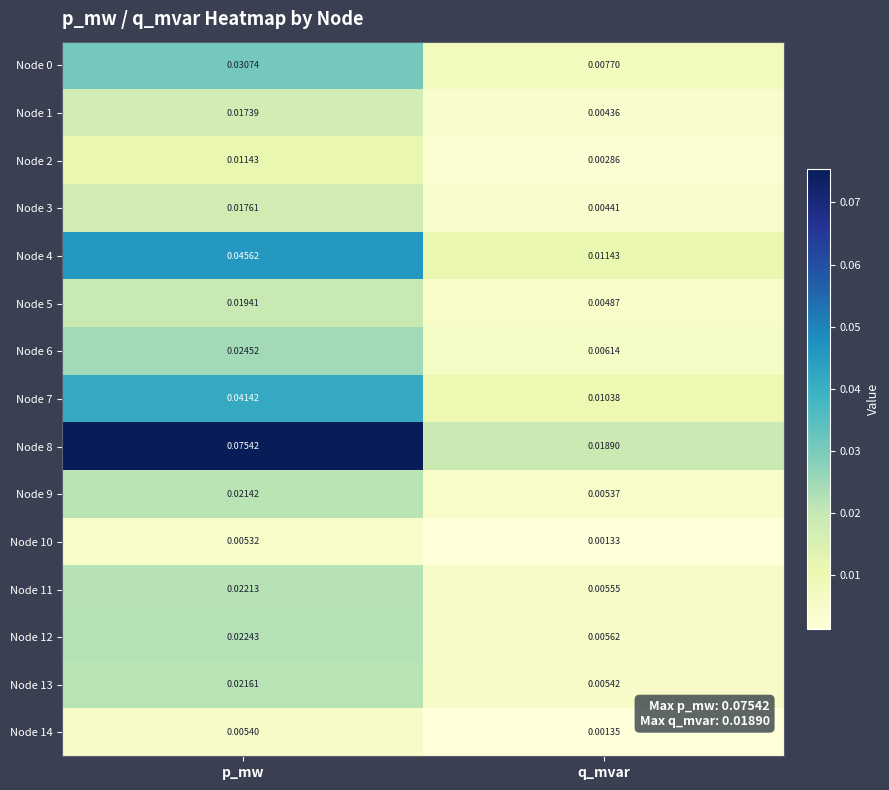

Is the value of Node 4 at q_mvar greater than the value of Node 8 at p_mw?

No